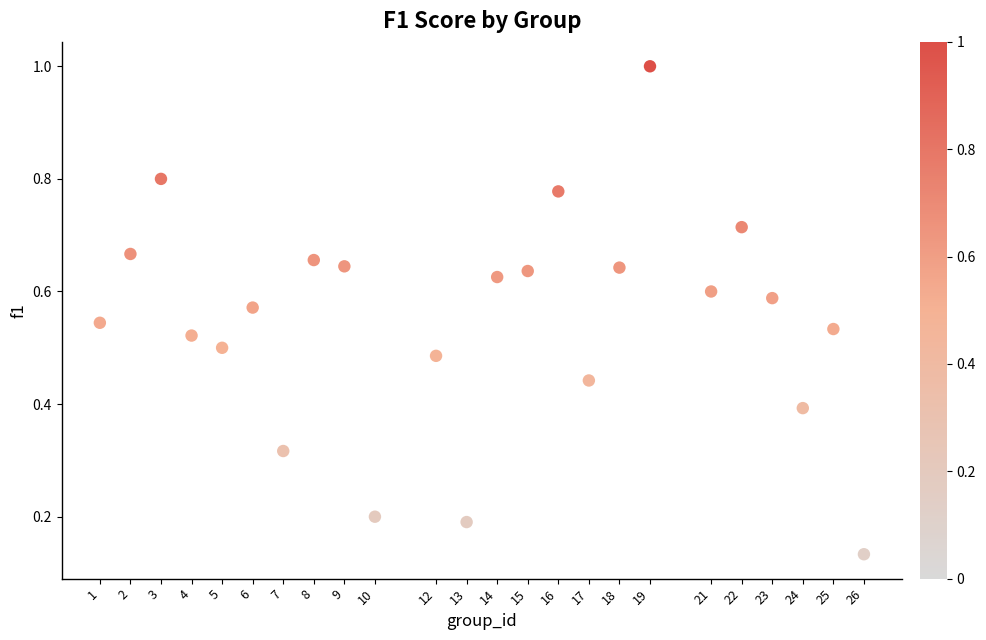

What is the range of Y values (max minus min)?

0.9